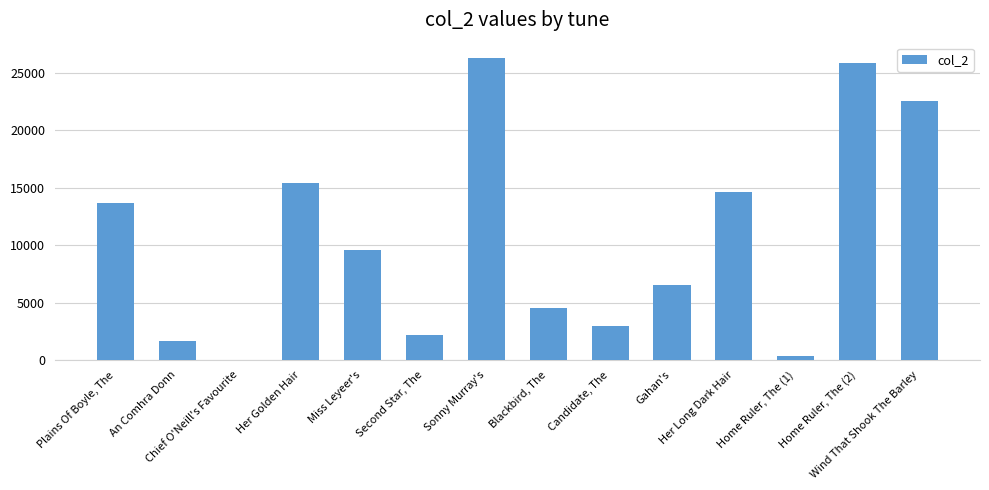

What is the maximum value shown in the chart?

26285